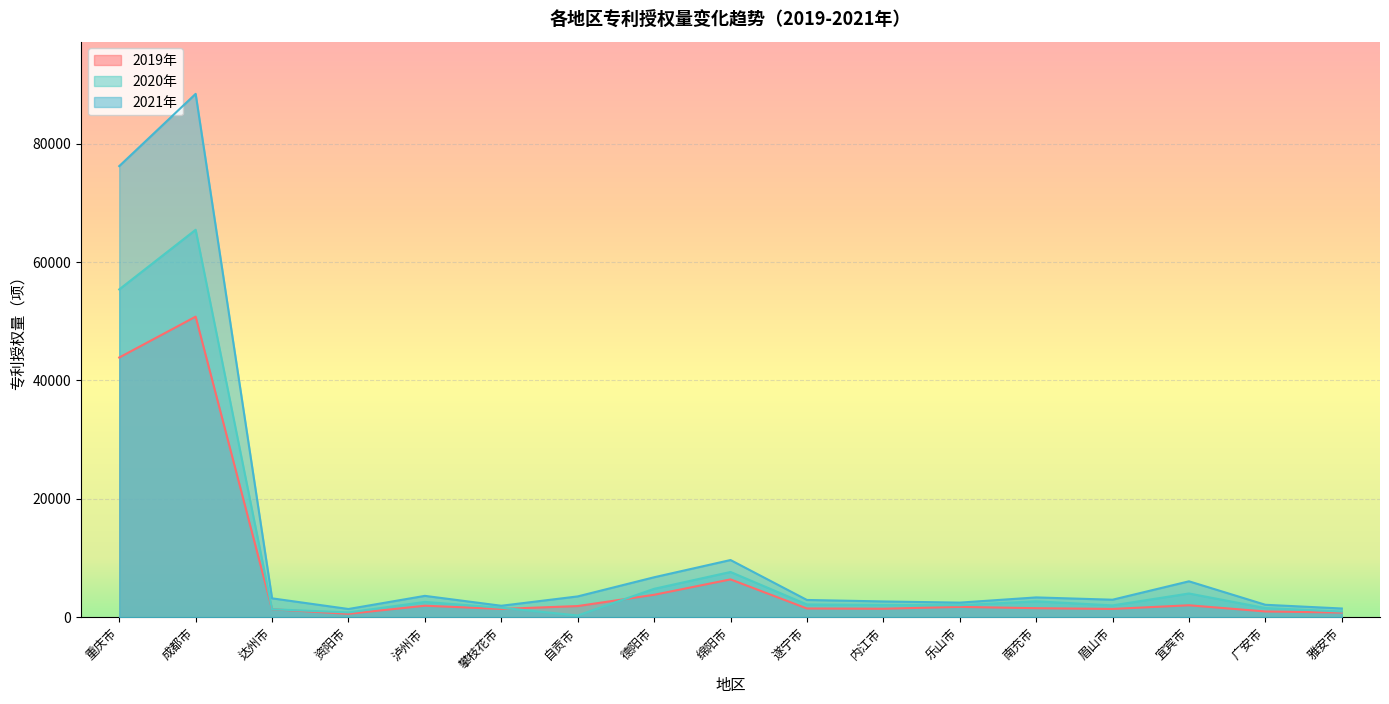

Where does the 专利授权量2021 series first go above 3182?

重庆市